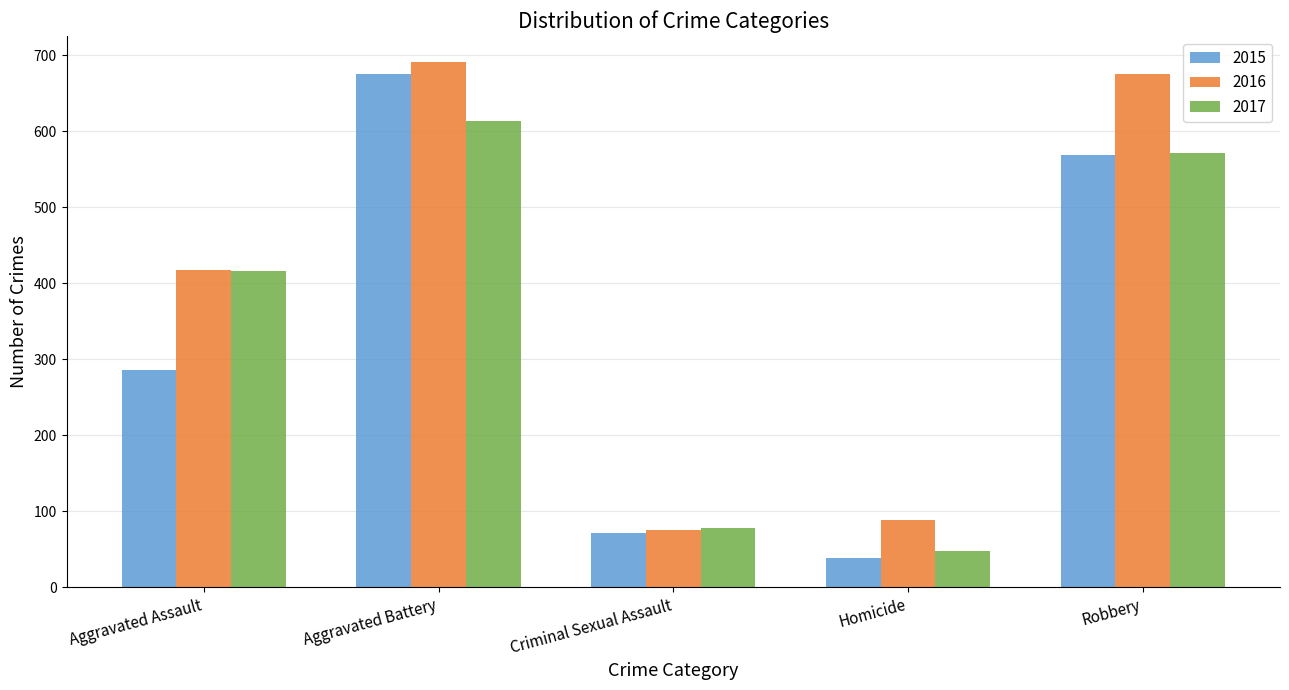

Reading left to right, what are all the values shown in this chart?

2015: Aggravated Assault=286	Aggravated Battery=676	Criminal Sexual Assault=72	Homicide=39	Robbery=569
2016: Aggravated Assault=417	Aggravated Battery=691	Criminal Sexual Assault=75	Homicide=89	Robbery=676
2017: Aggravated Assault=416	Aggravated Battery=614	Criminal Sexual Assault=78	Homicide=48	Robbery=571